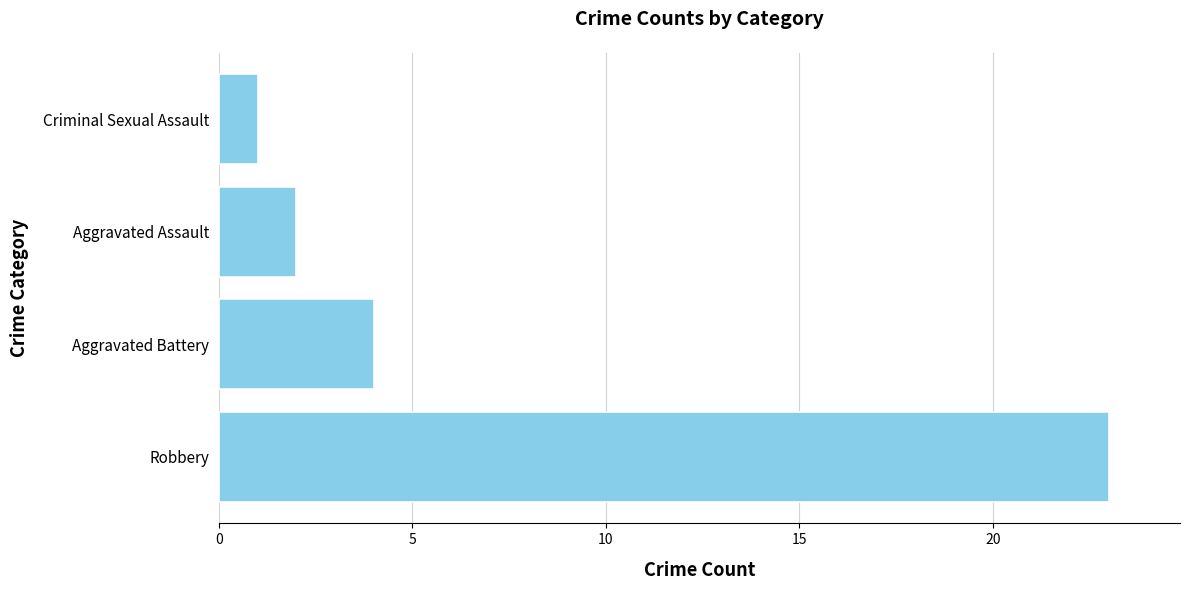

List the labels in order of value, smallest first.

Criminal Sexual Assault, Aggravated Assault, Aggravated Battery, Robbery